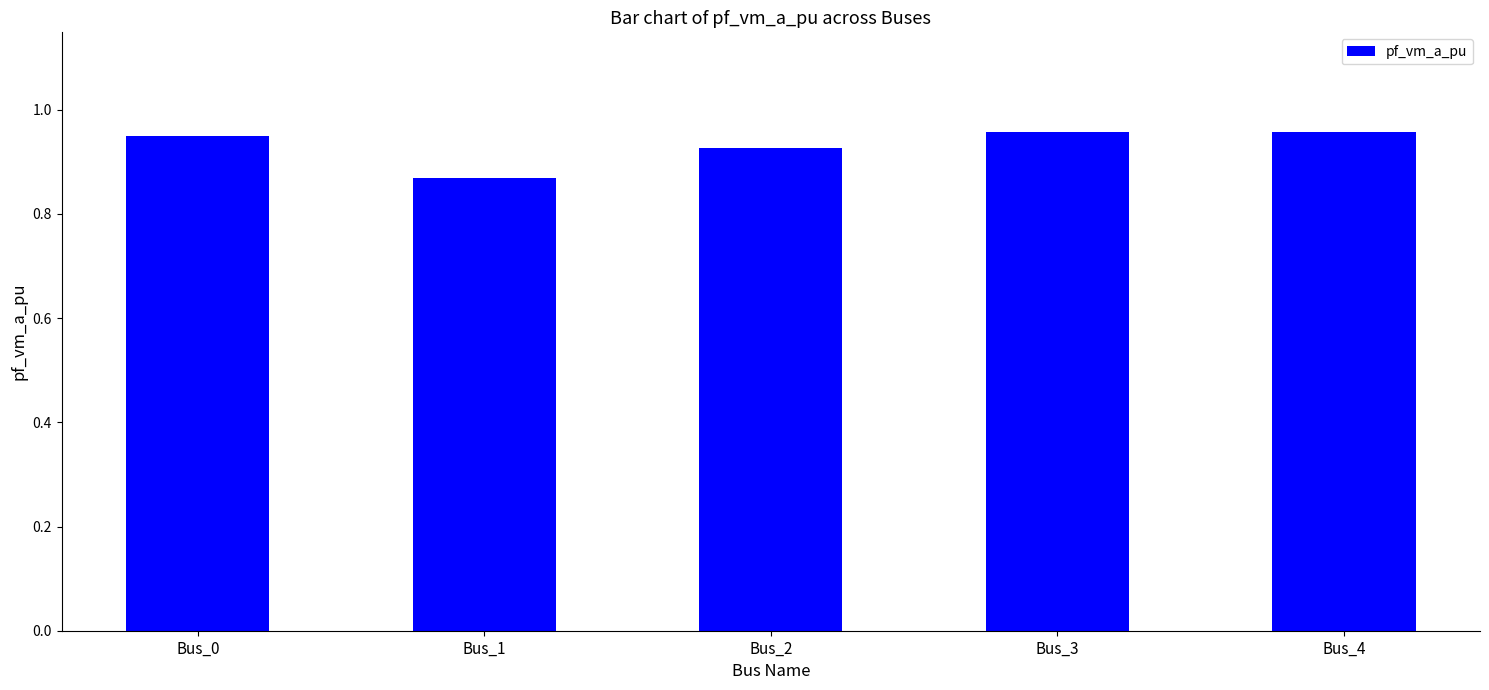

What is the sum of all values?

4.7